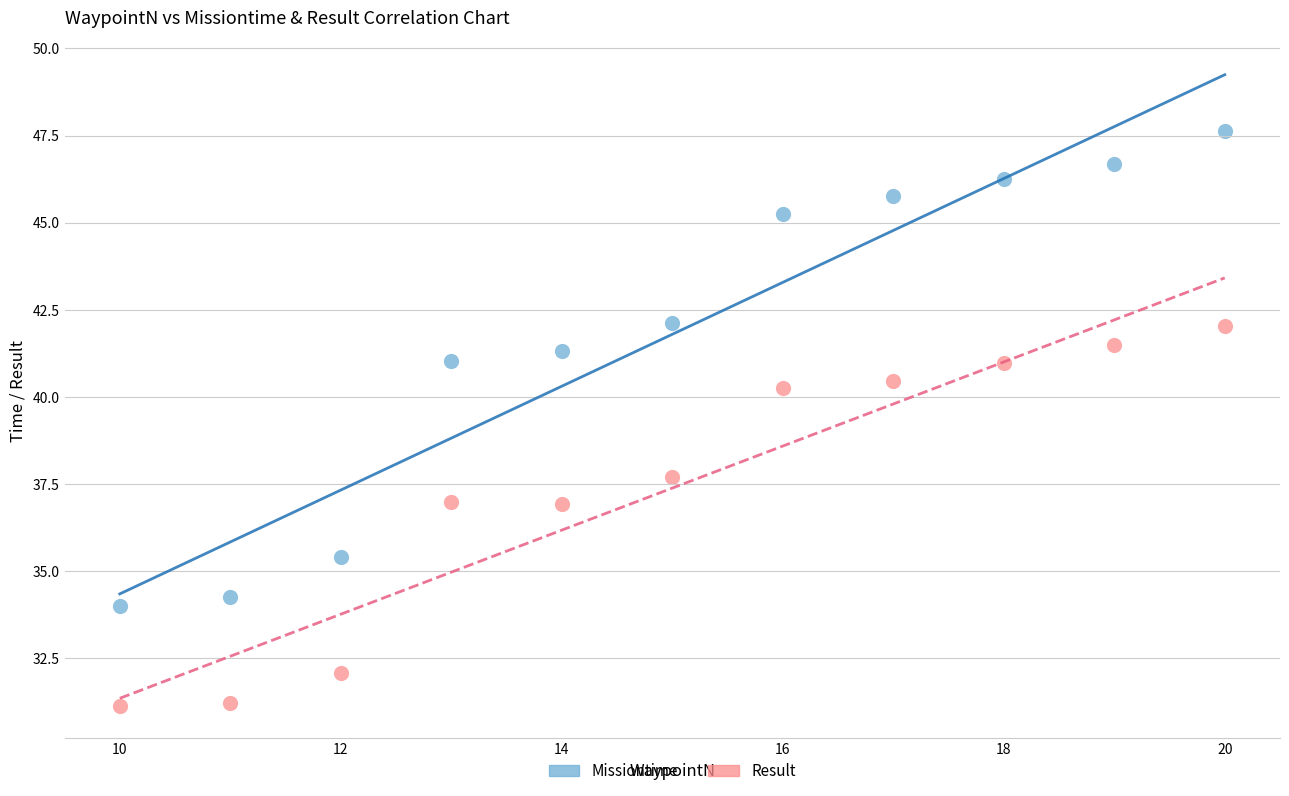

Which series reaches the minimum Y coordinate?

Result